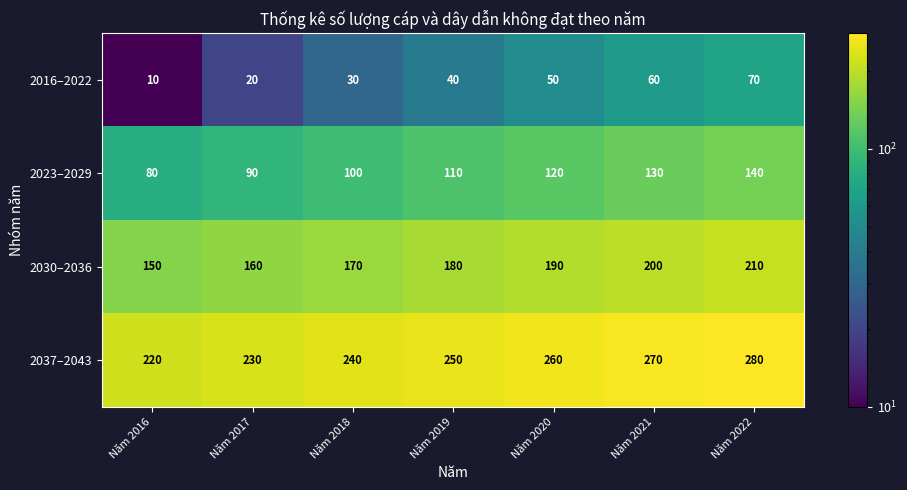

At which category is the sum across all series the highest?

Năm 2022